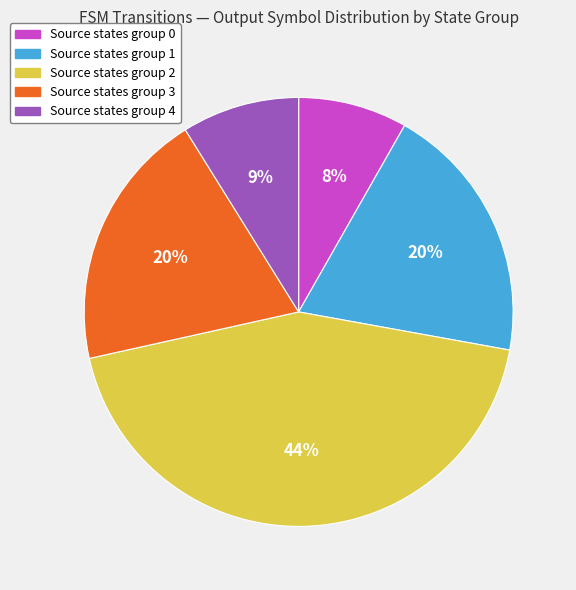

To the nearest percent, what is the combined percentage of Source states group 0 and Source states group 4?

17%